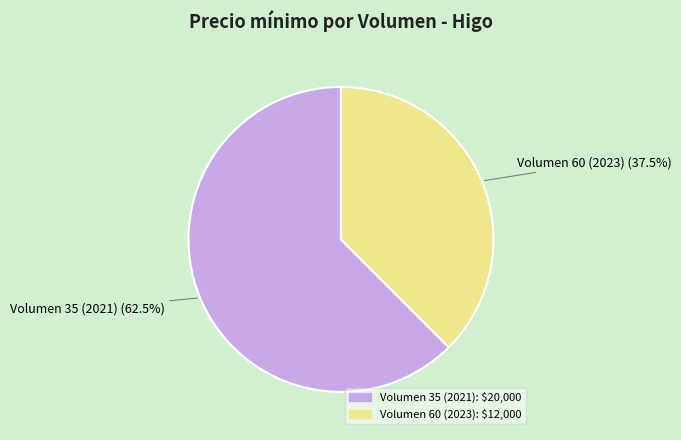

To the nearest percent, what is the difference between the Volumen 35 (2021) and Volumen 60 (2023) slice percentages?

25%